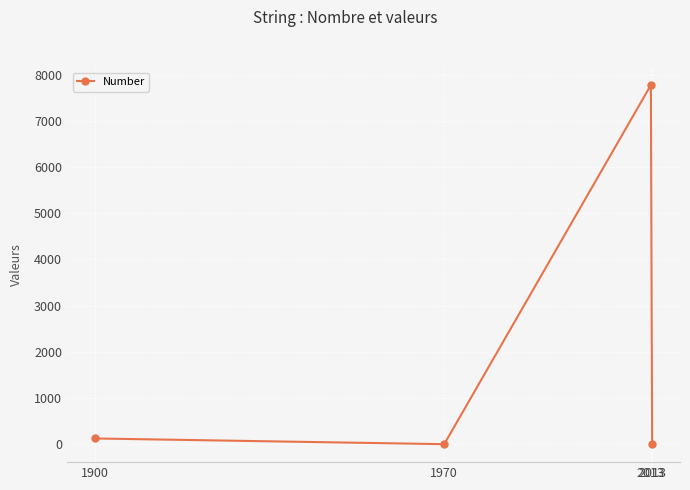

How many categories are shown in the chart?

4